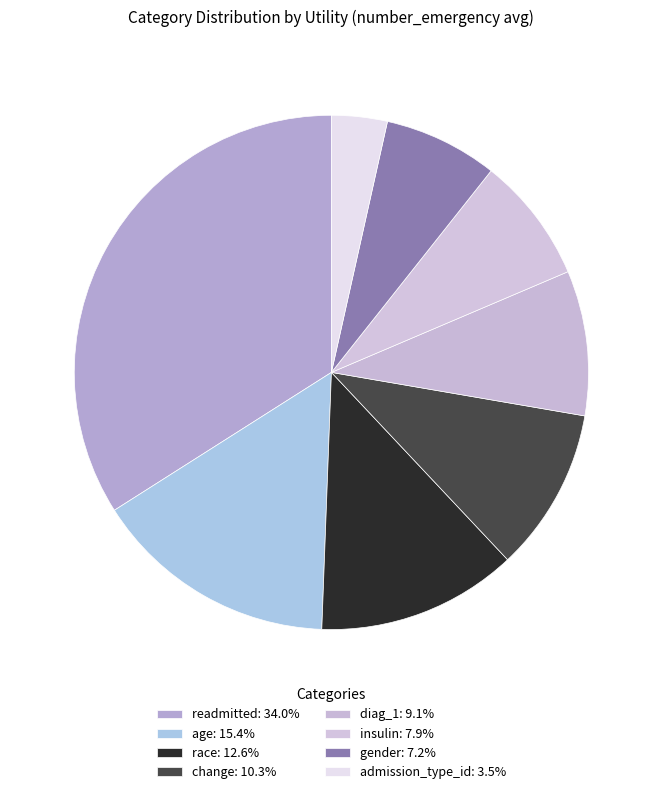

Is it true that insulin is 1% of the pie?

False